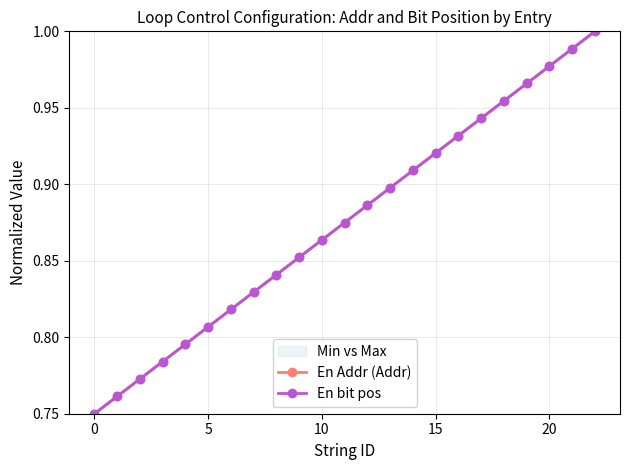

Rank the series at 14 from highest to lowest value.

En Addr (Addr), En bit pos